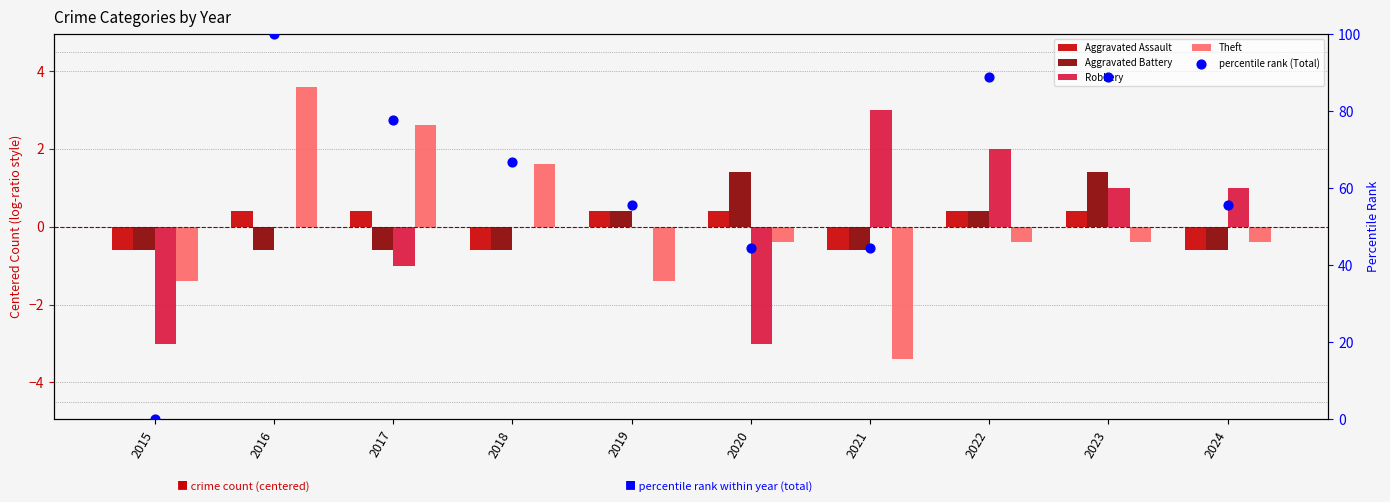

What is the total value across all series at 2020?

42.8